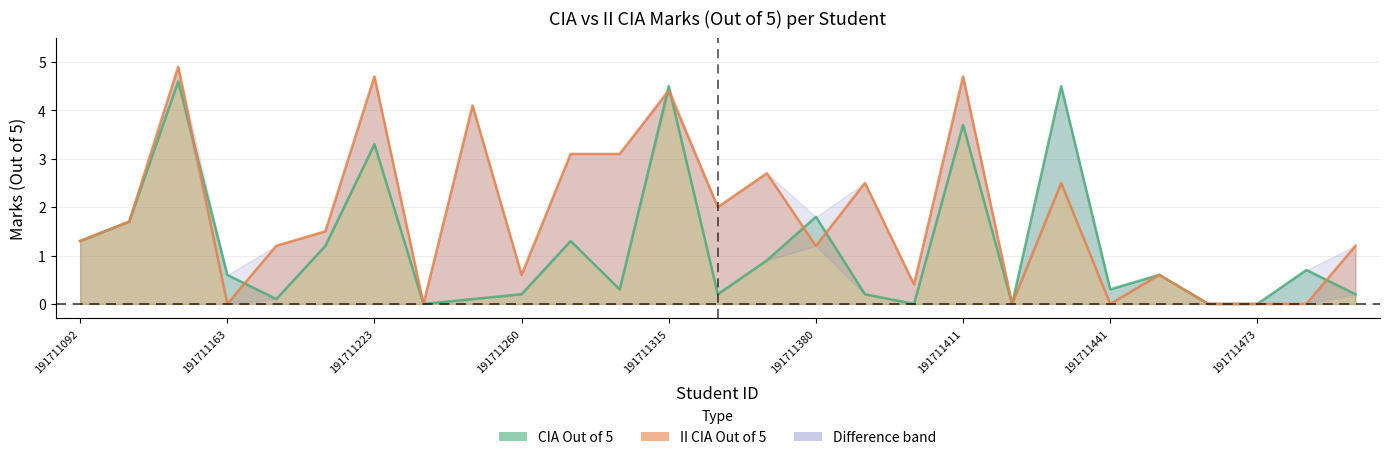

What is the total value across all series at 191711137?

9.5